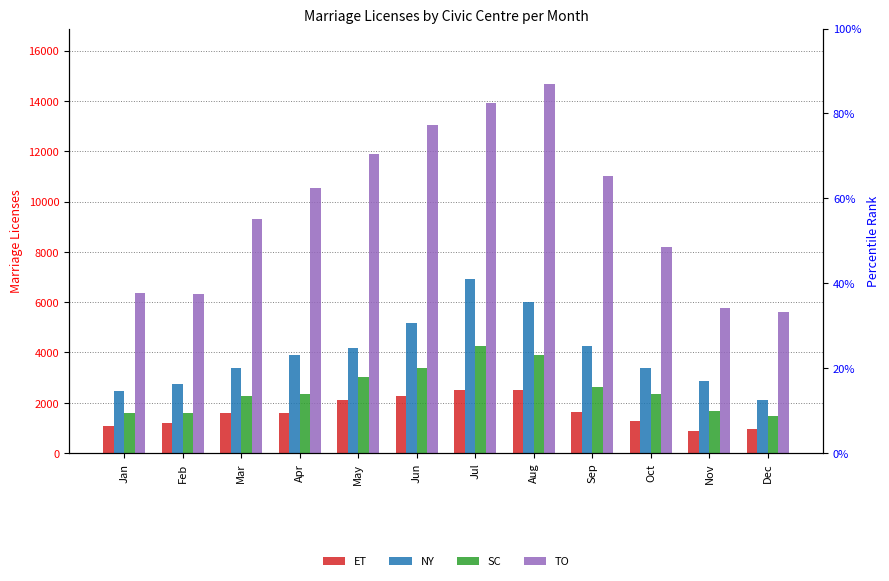

What is the sum of the ET values at Sep and Feb?

2827